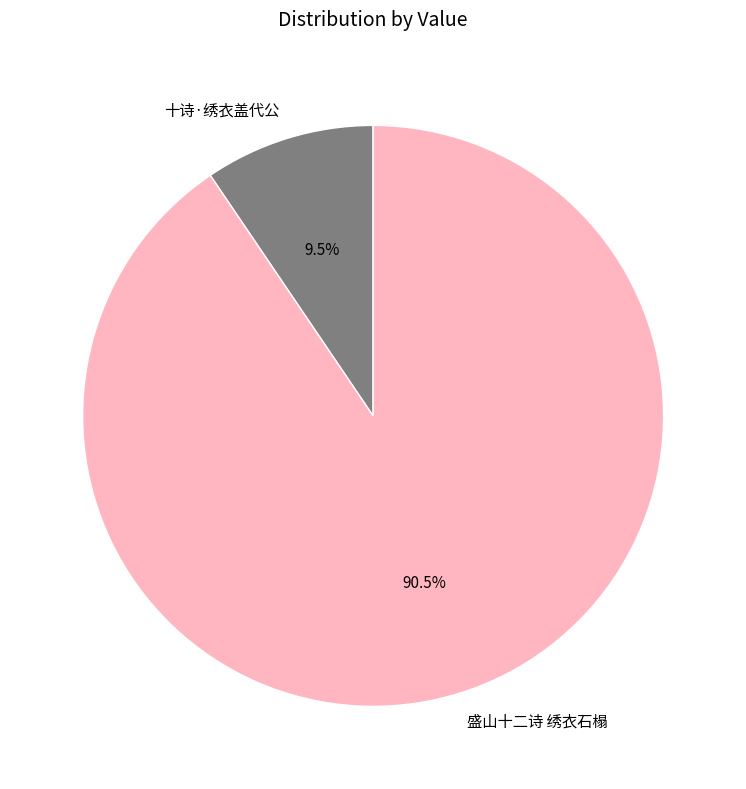

What is the smallest slice in the pie chart?

十诗·绣衣盖代公